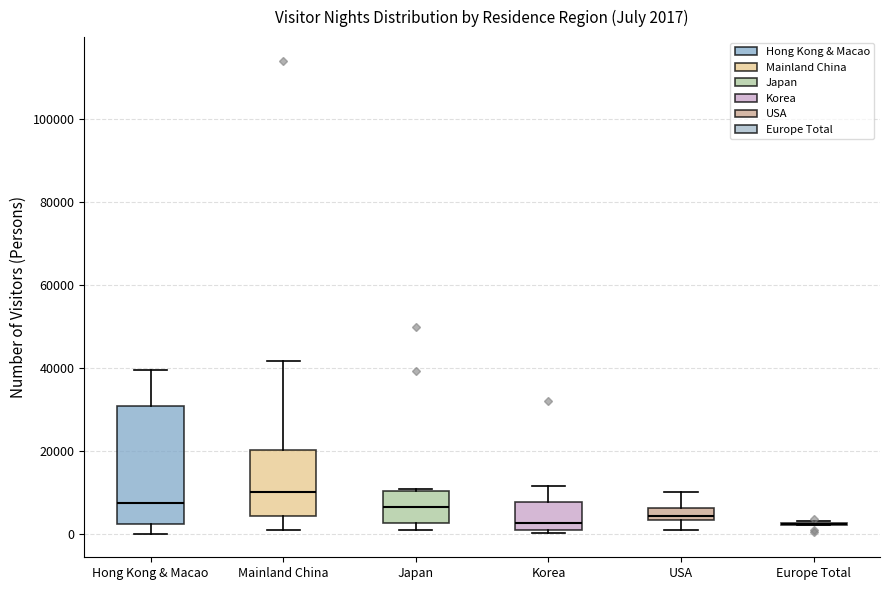

Comparing the boxes themselves (not the whiskers), which one is the tallest?

Hong Kong & Macao